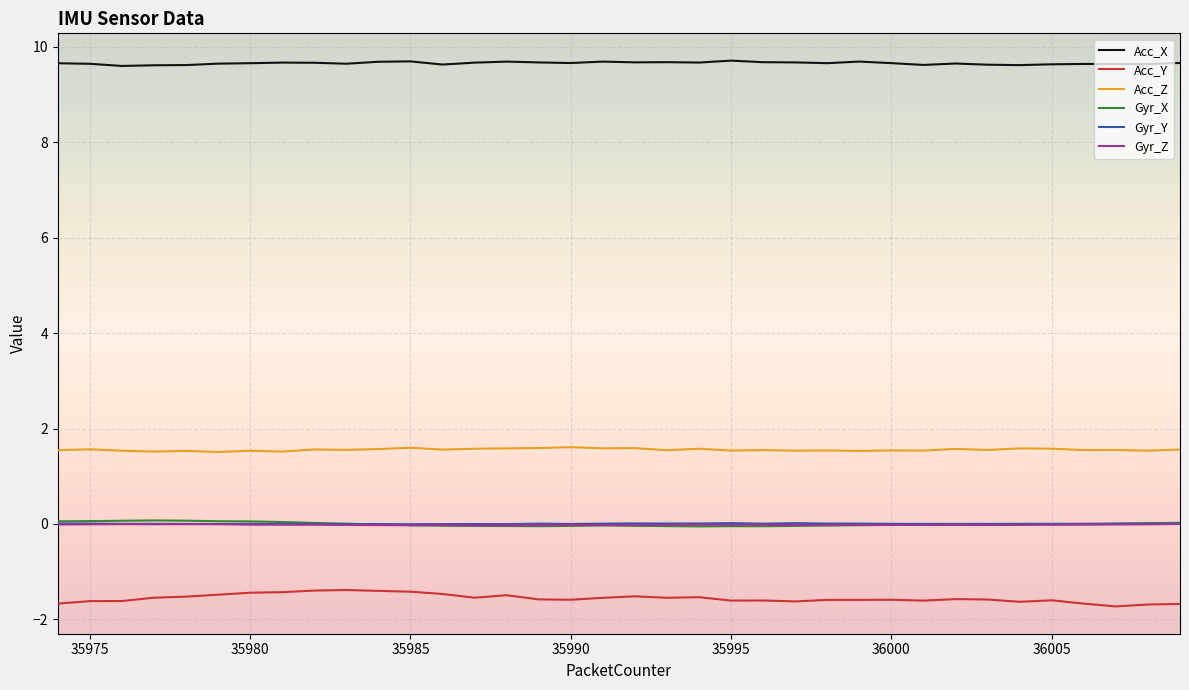

What is the minimum value shown in the chart?

-1.7